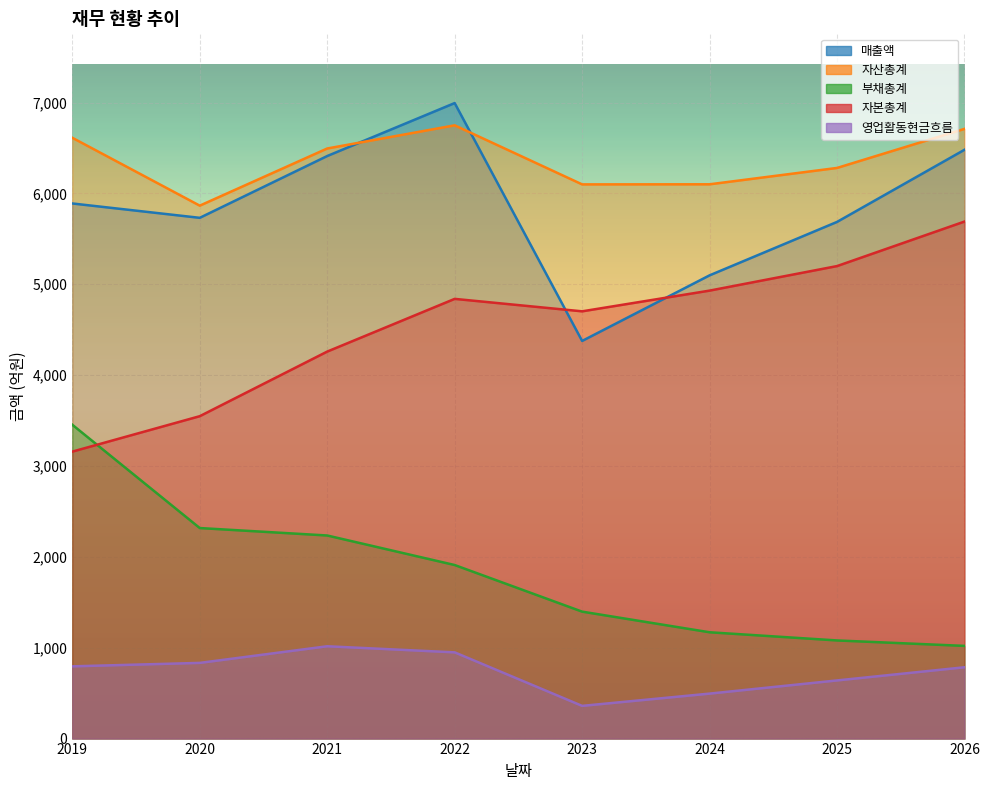

What are all the series names shown in the legend?

매출액, 자산총계, 부채총계, 자본총계, 영업활동현금흐름